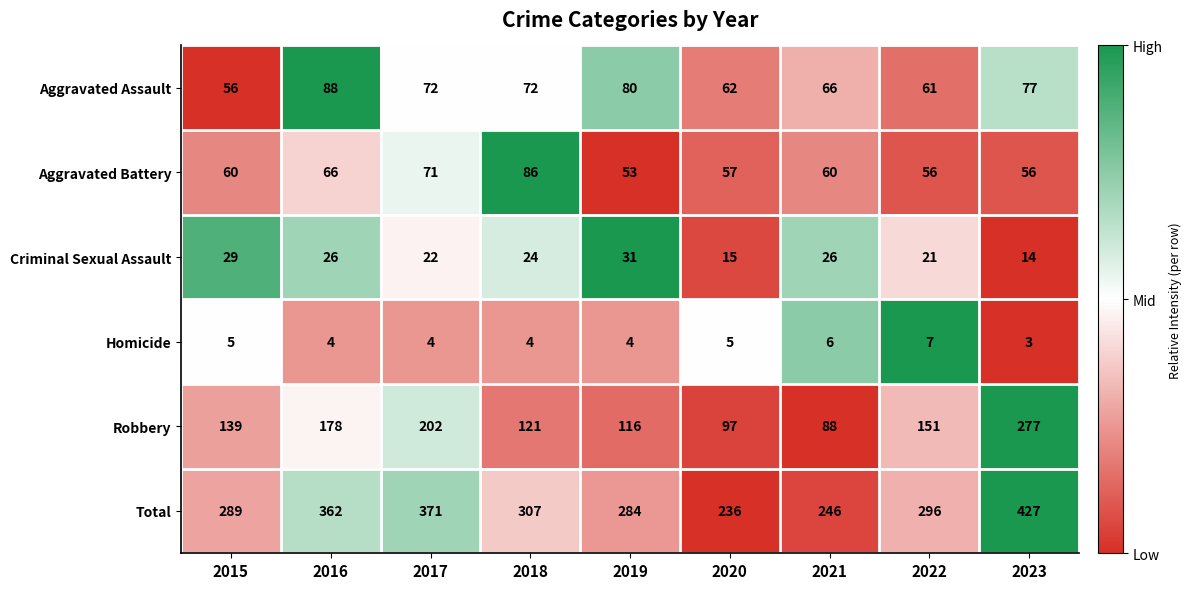

Between 2015 and 2018, which series saw the biggest shift?

Aggravated Battery